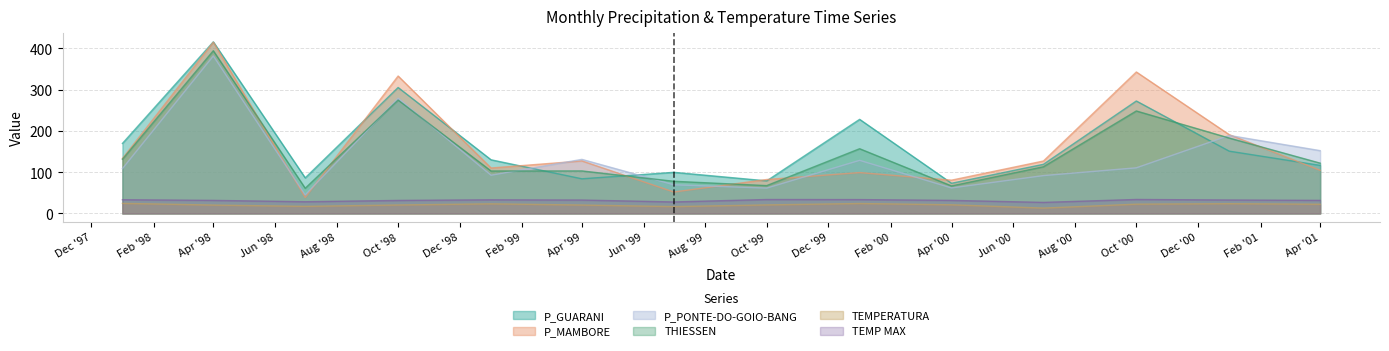

Is it true that P_MAMBORE equals 333.1 at Oct '98?

True